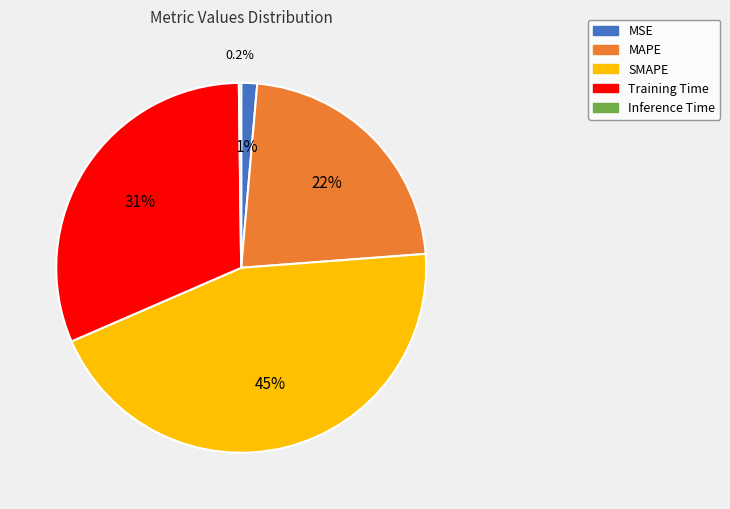

Does MSE represent more than half of the total?

No